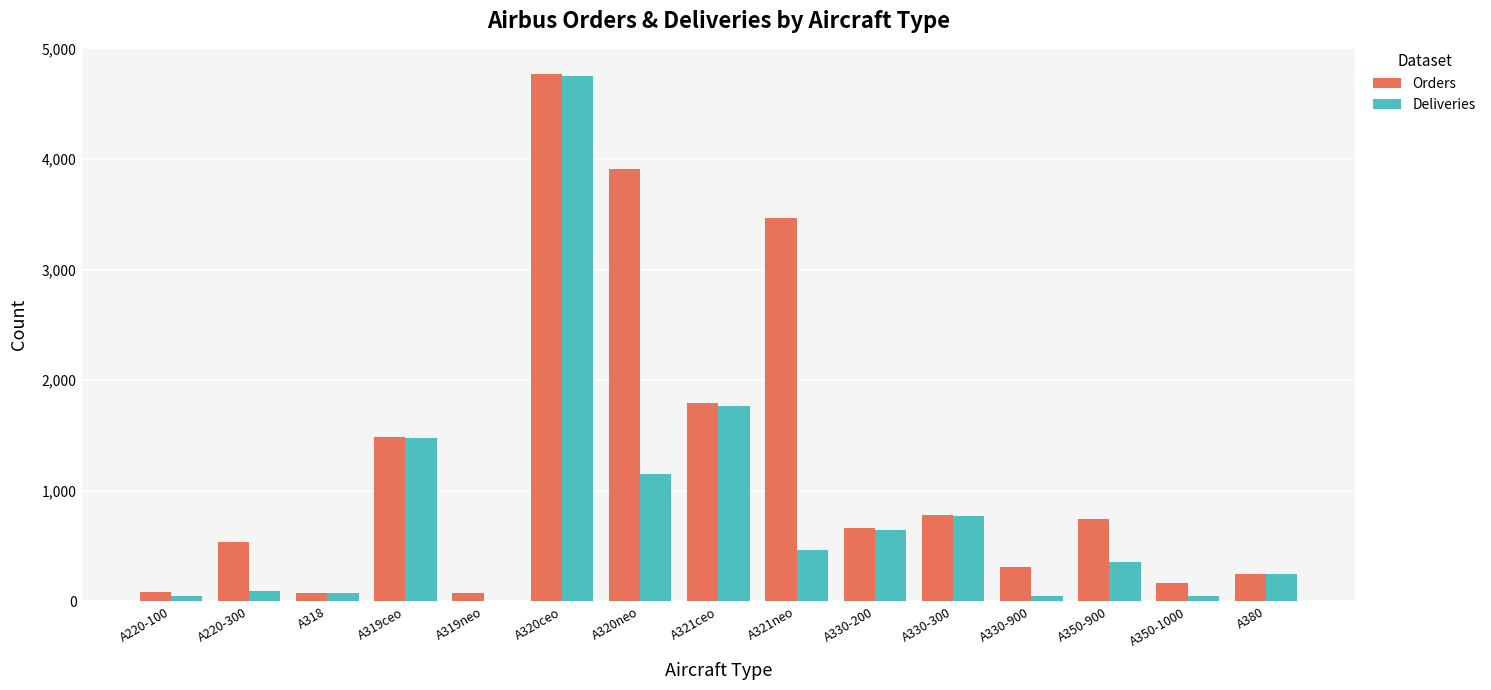

How many groups of bars are there?

15